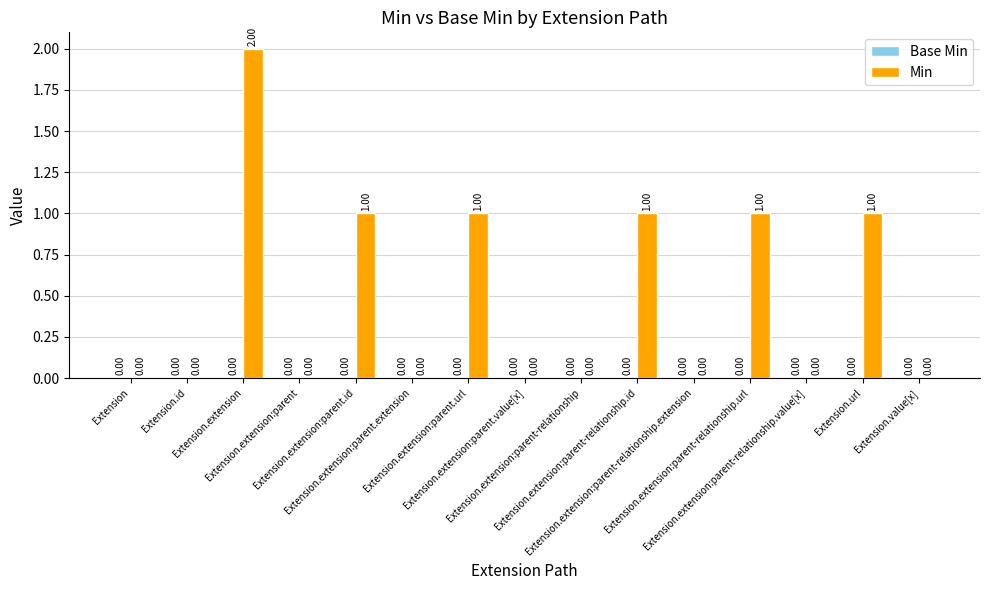

What is the greatest value displayed?

2